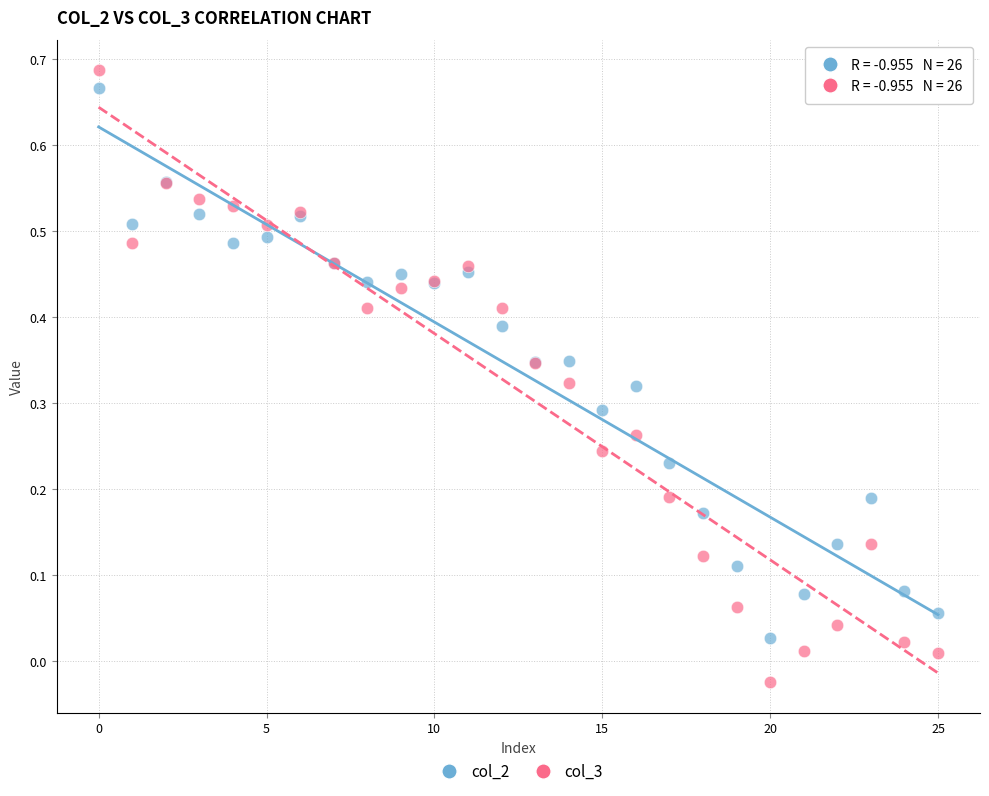

Which series reaches the minimum Y coordinate?

col_3